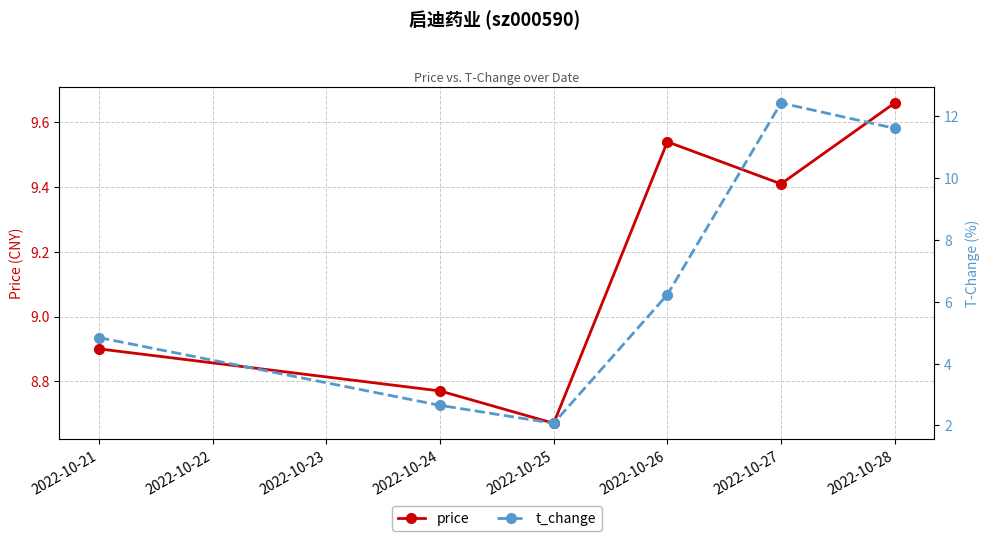

The price series shows 4.6 at 2022-10-26. True or false?

False